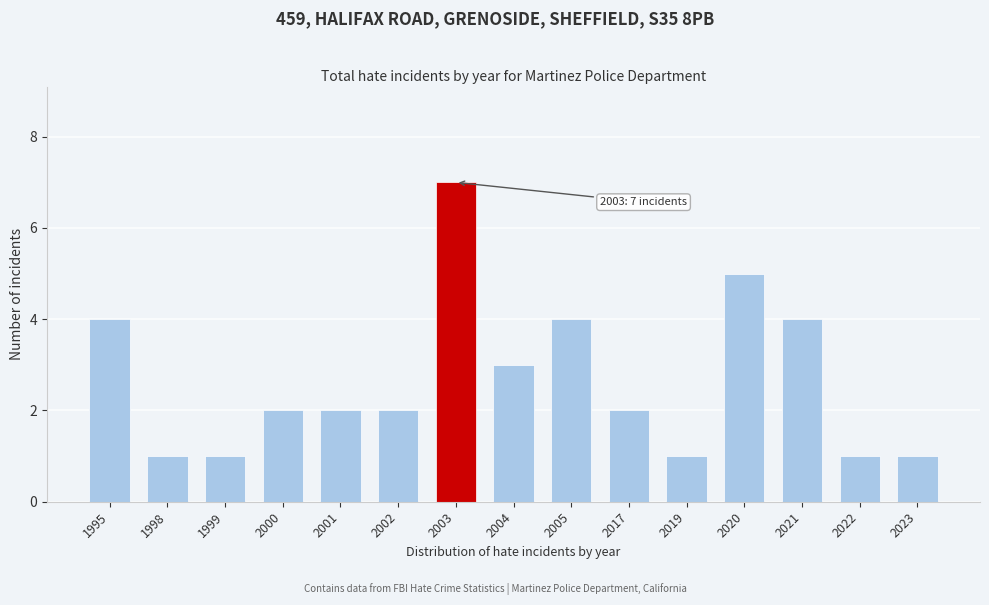

Reading right to left, transcribe all the data shown in this chart.

2023=1	2022=1	2021=4	2020=5	2019=1	2017=2	2005=4	2004=3	2003=7	2002=2	2001=2	2000=2	1999=1	1998=1	1995=4